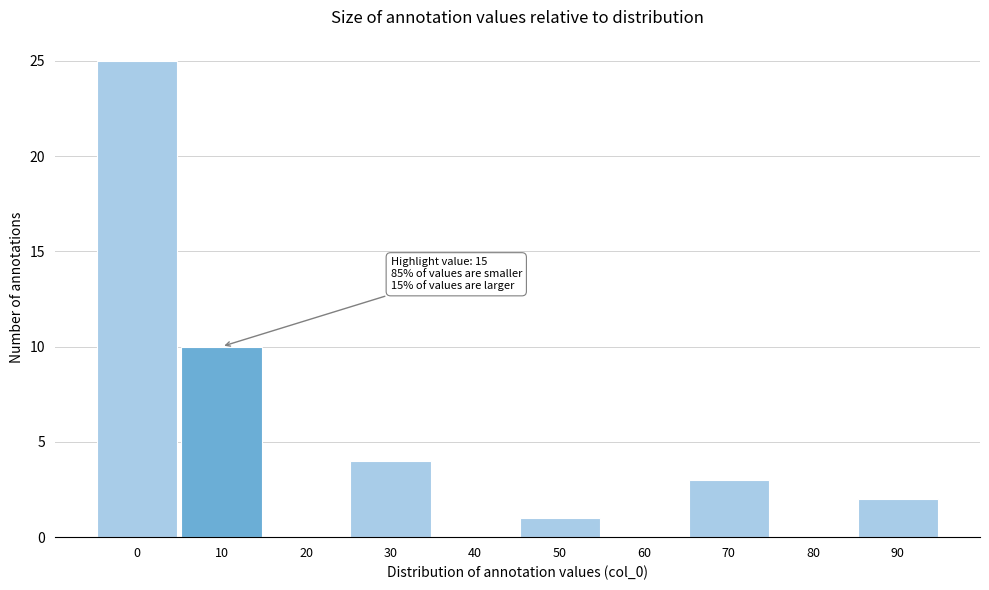

Reading left to right, what are all the values shown in this chart?

0=25	10=10	20=0	30=4	40=0	50=1	60=0	70=3	80=0	90=2